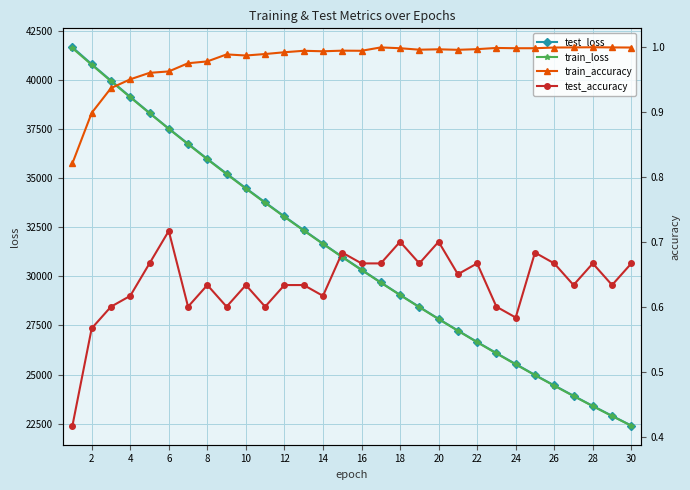

What is the smallest value displayed?

0.4